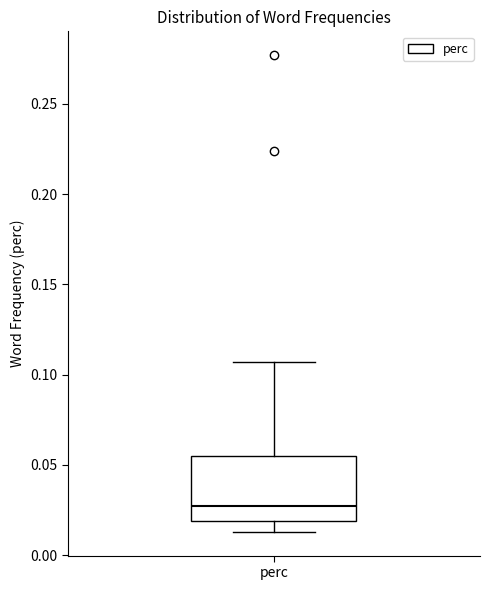

Transcribe this box plot: give where the median line is, the range the box spans, and where the two whiskers end, as read against the y-axis. The values are not printed on the chart, so give them approximately, as read against the axis.

median 0.025, box 0.020 to 0.055, whiskers 0.015 to 0.105